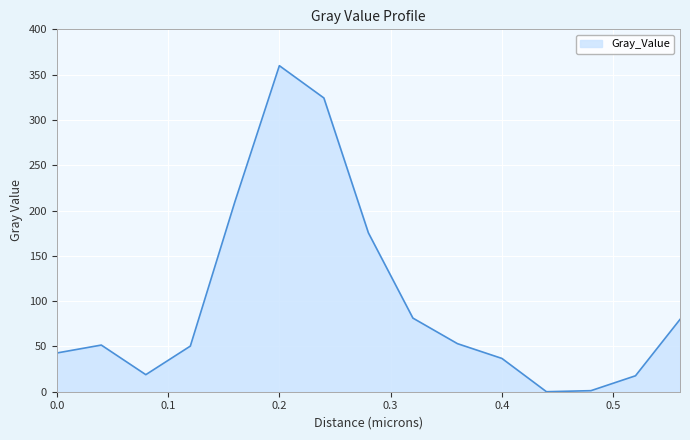

What is the maximum value shown in the chart?

359.9